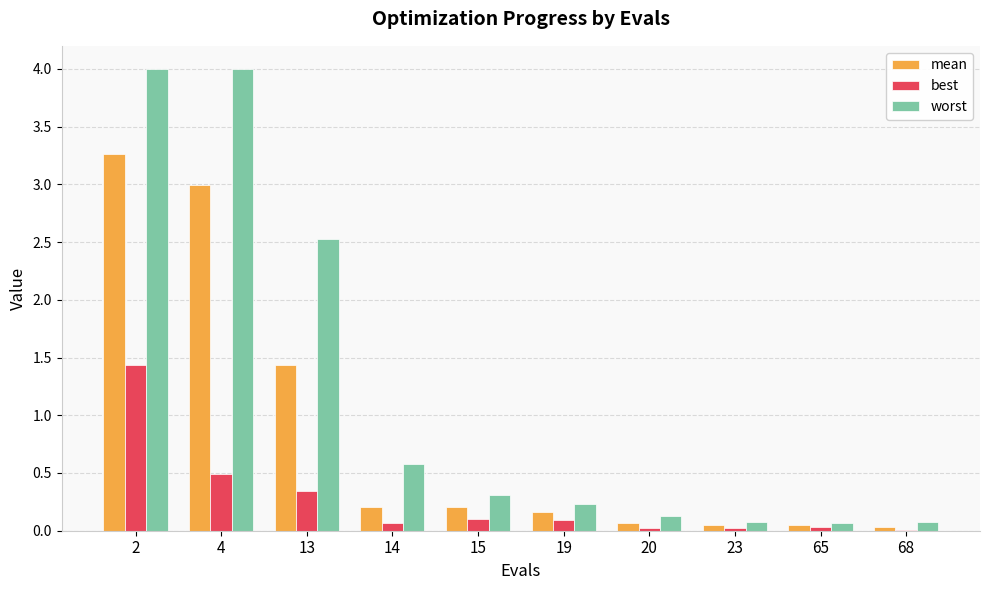

What is the maximum value for worst?

4.0